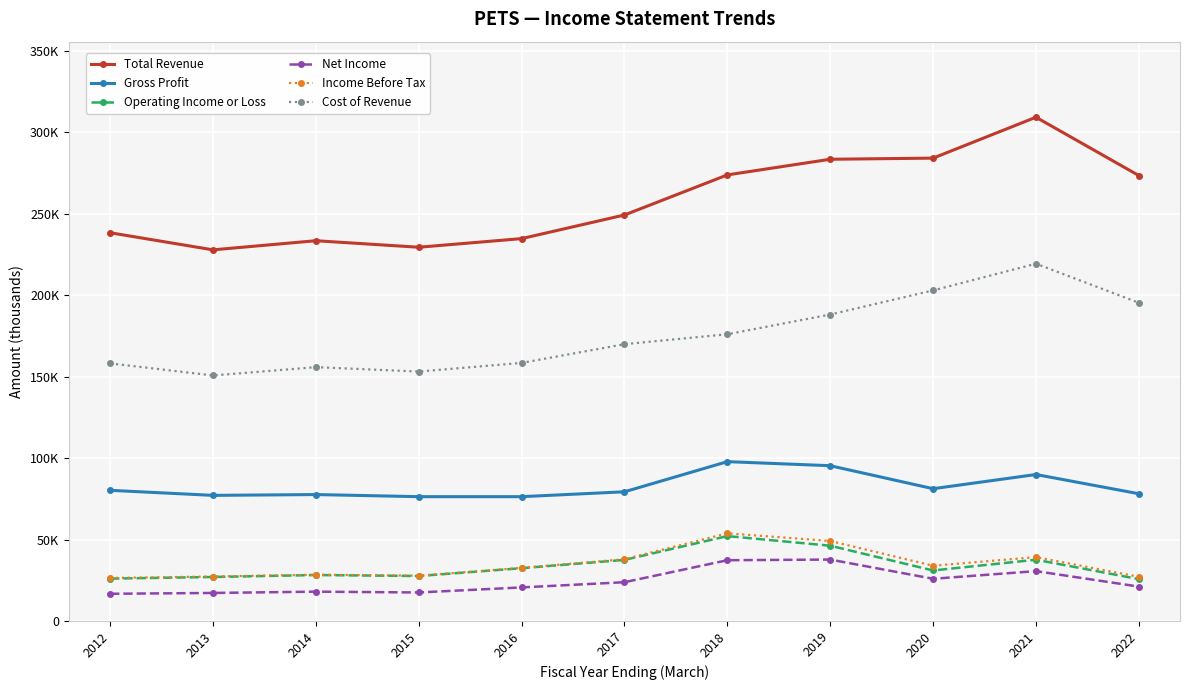

Rank the series at 2021 from highest to lowest value.

Total Revenue, Cost of Revenue, Gross Profit, Income Before Tax, Operating Income or Loss, Net Income